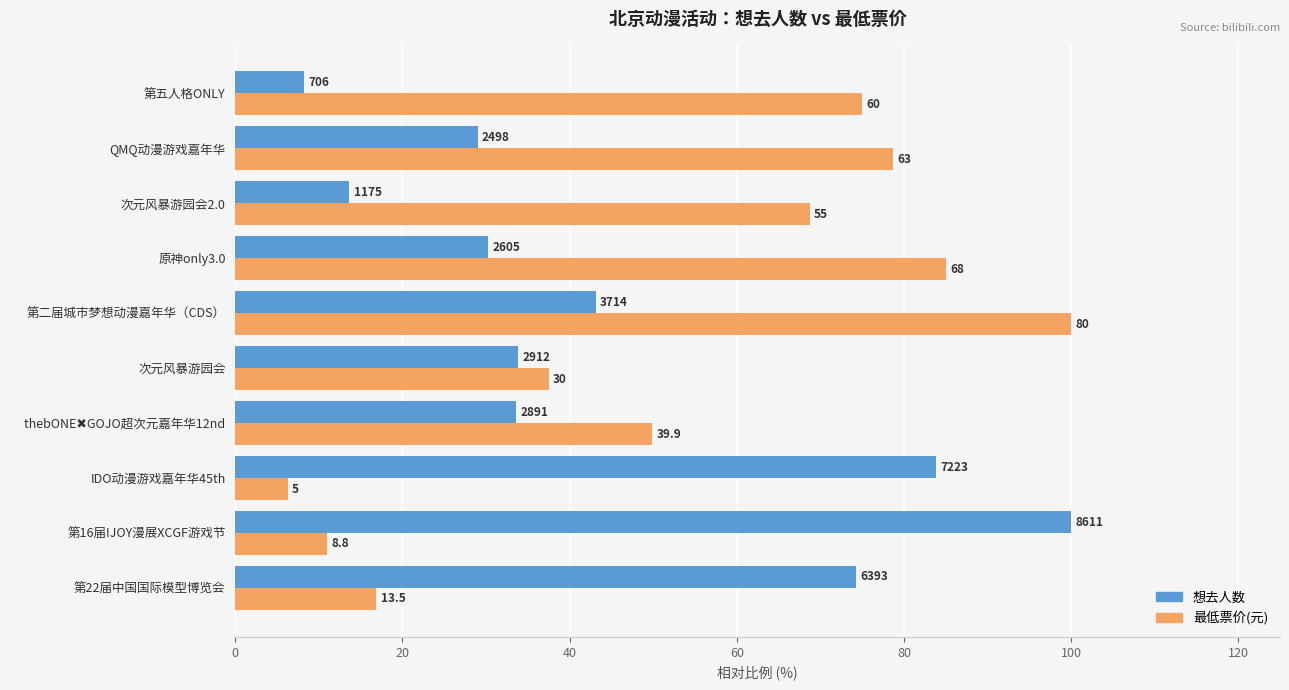

What are all the series names shown in the legend?

想去人数, 最低票价(元)